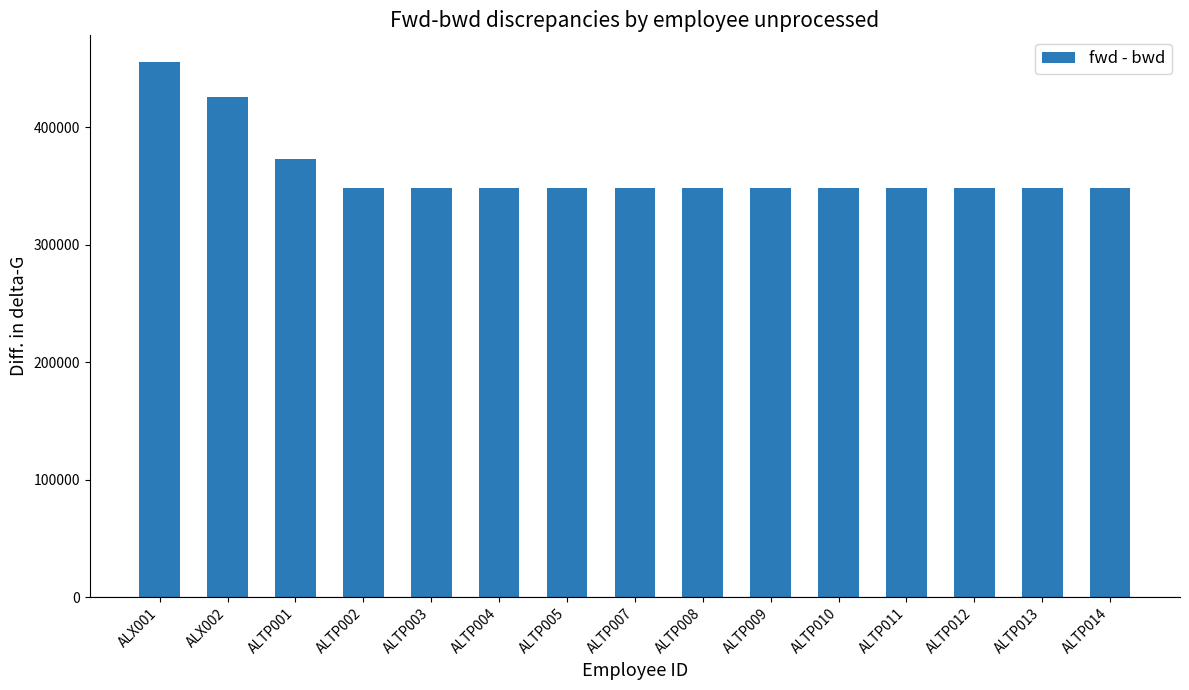

Which category has the highest value across all series?

ALX001